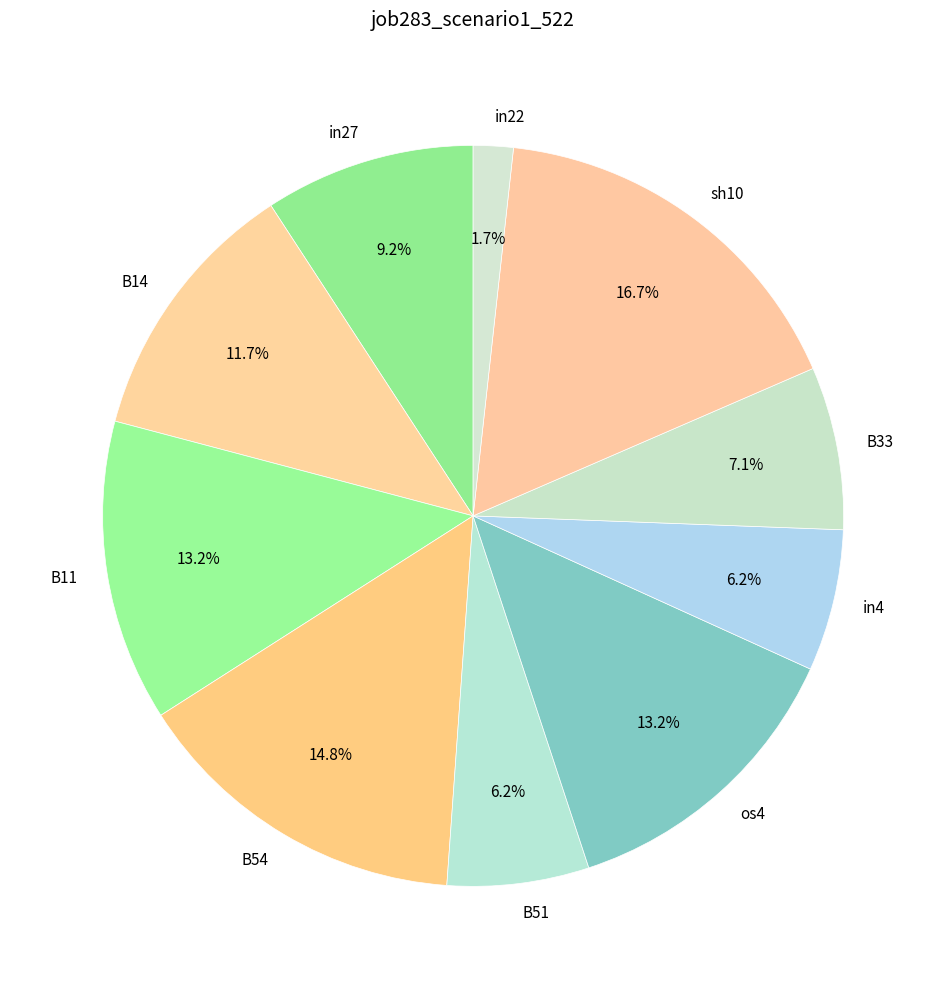

What portion of the pie excludes in22?

98.3%